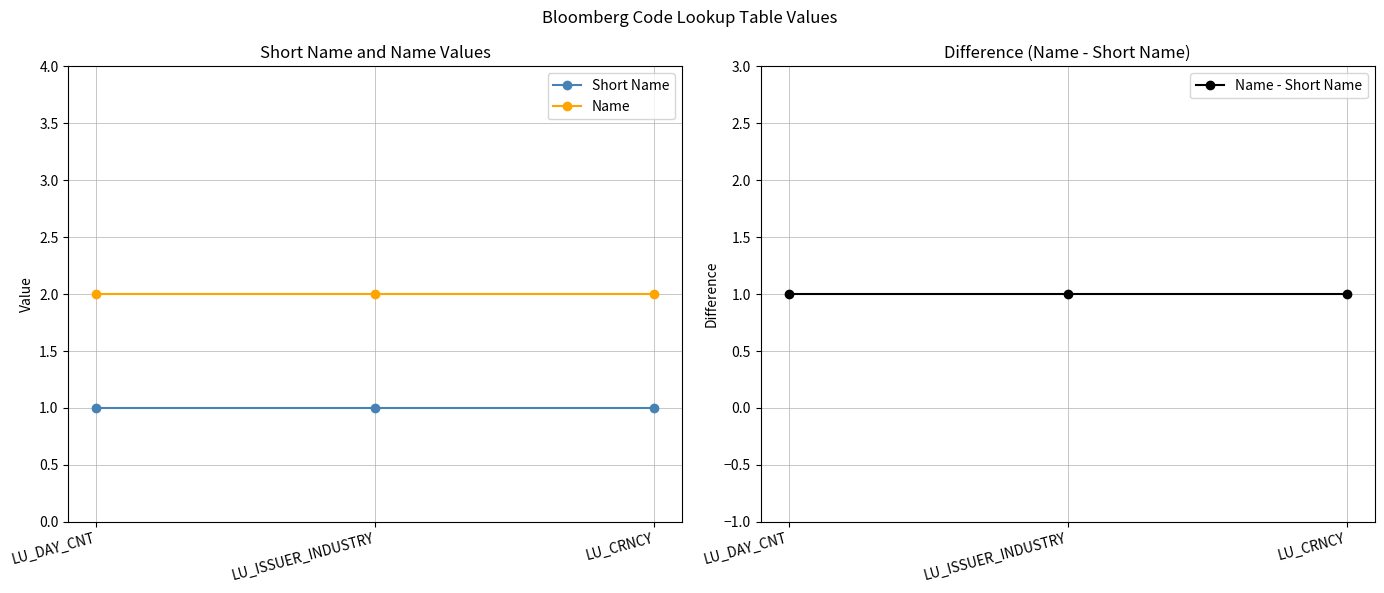

Which category has the lowest value across all series?

LU_DAY_CNT